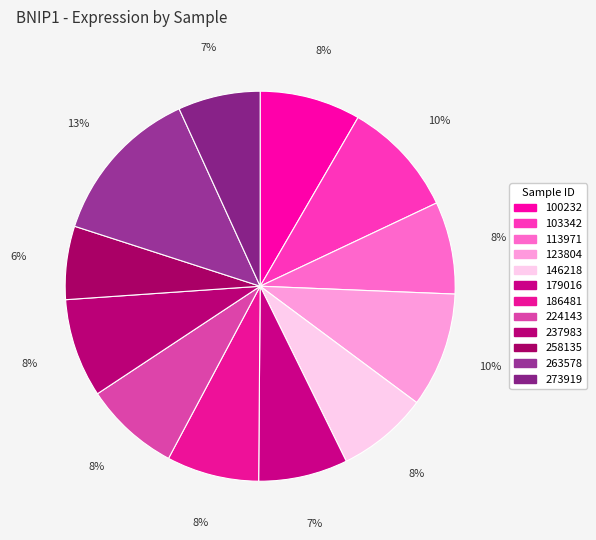

Rank the categories by value from highest to lowest.

263578, 103342, 123804, 100232, 237983, 224143, 113971, 186481, 146218, 179016, 273919, 258135